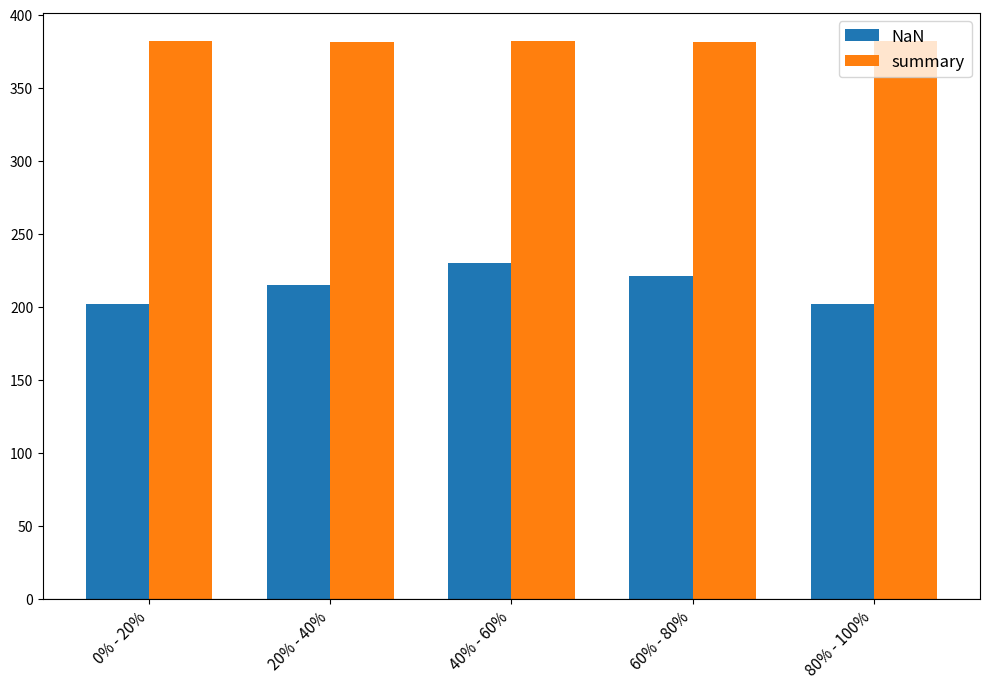

Which series has the largest total across all categories?

summary